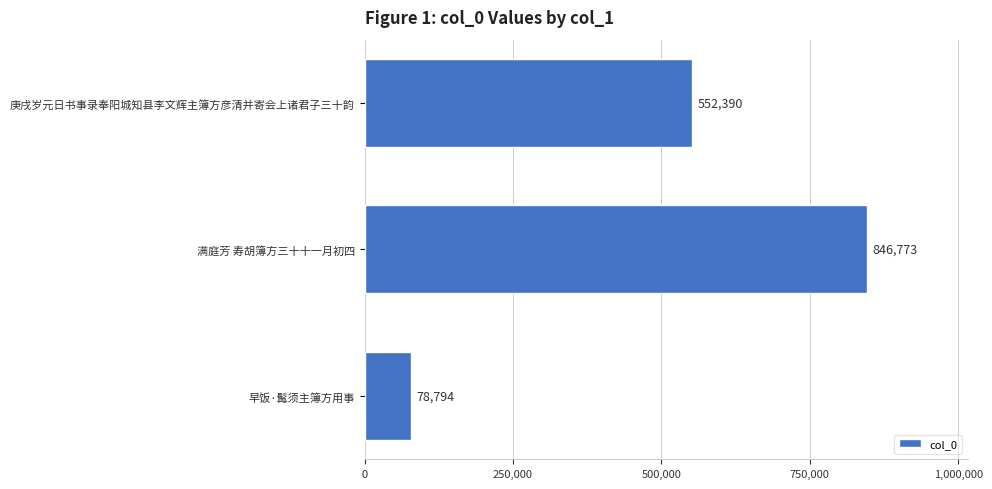

At which label is the value closest to 462783?

庚戌岁元日书事录奉阳城知县李文辉主簿方彦清并寄会上诸君子三十韵